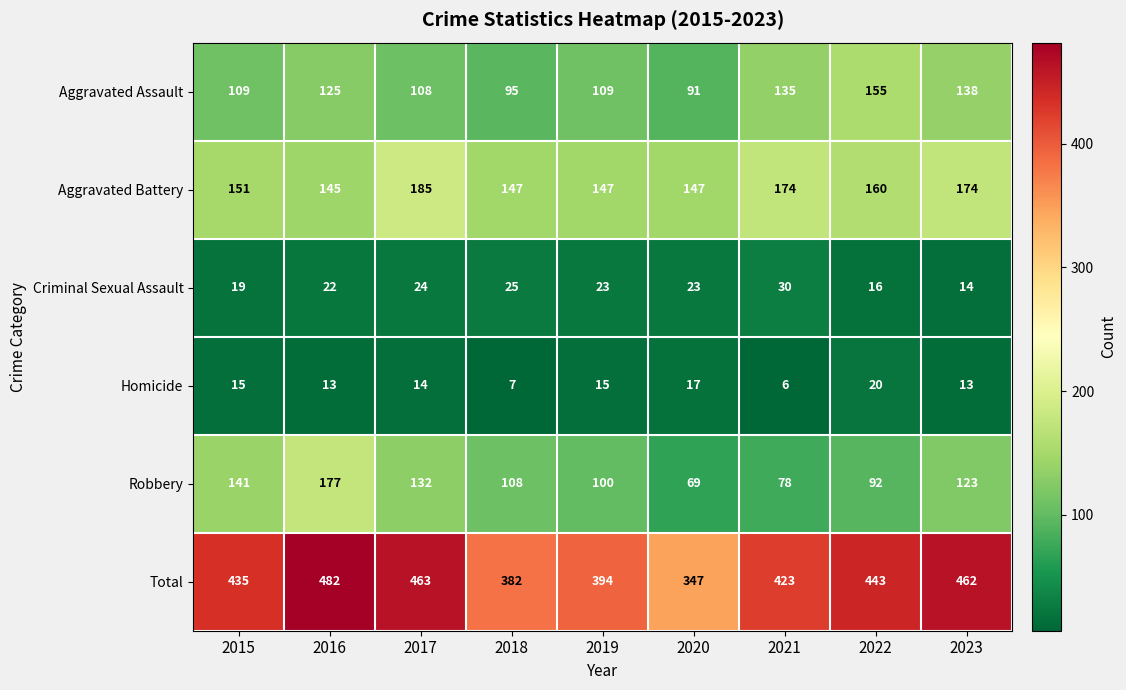

Rank the series by their maximum value, from lowest to highest.

Homicide, Criminal Sexual Assault, Aggravated Assault, Robbery, Aggravated Battery, Total